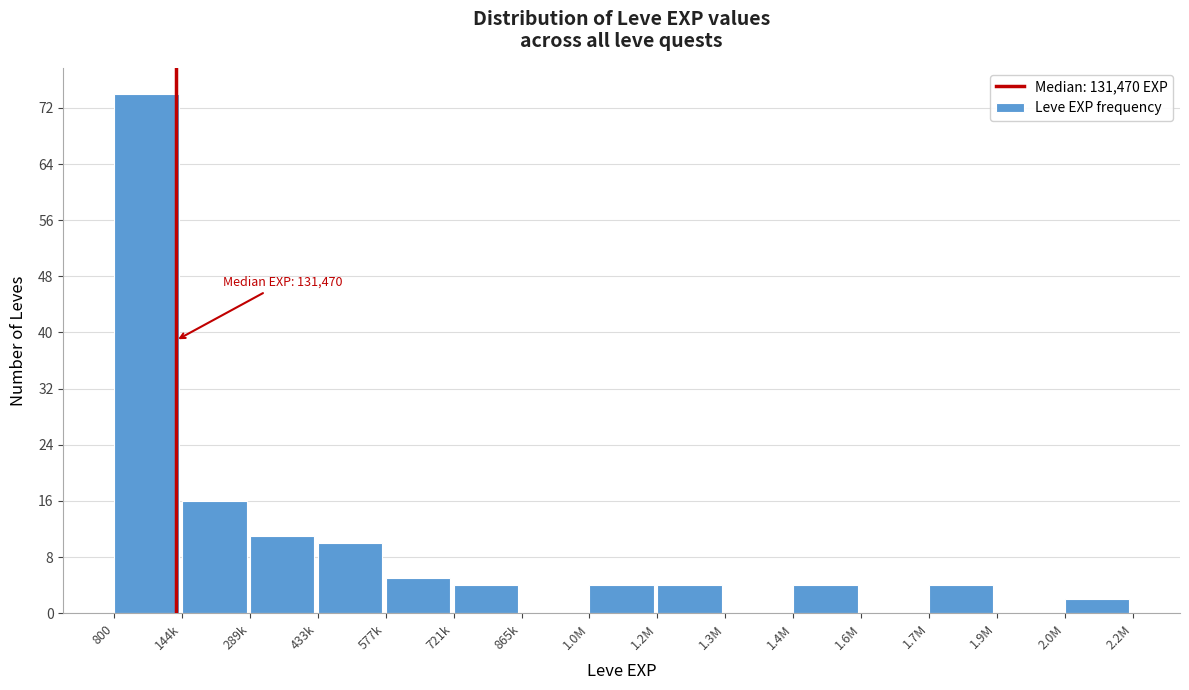

Reading right to left, extract all data points from this chart.

2.0M=2	1.9M=0	1.7M=4	1.6M=0	1.4M=4	1.3M=0	1.2M=4	1.0M=4	865k=0	721k=4	577k=5	433k=10	289k=11	144k=16	800=74